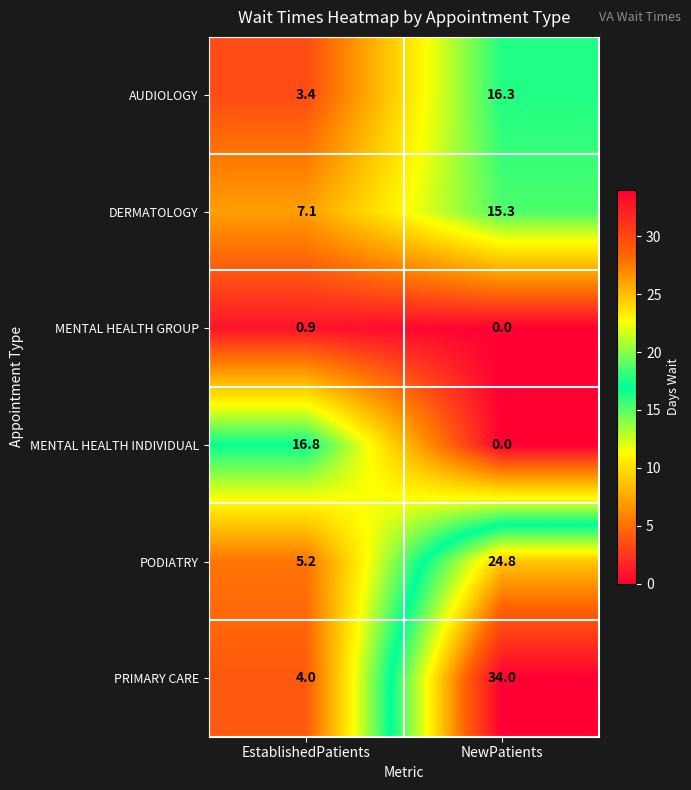

Is it true that PODIATRY equals 12.4 at NewPatients?

False